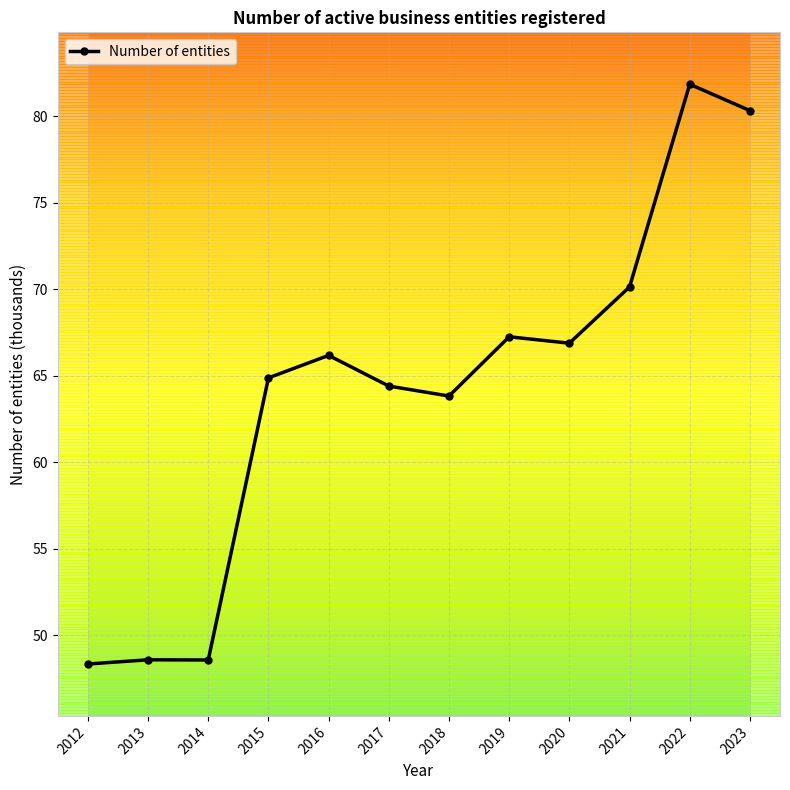

True or false: the data shows 64.9 at 2015.

True